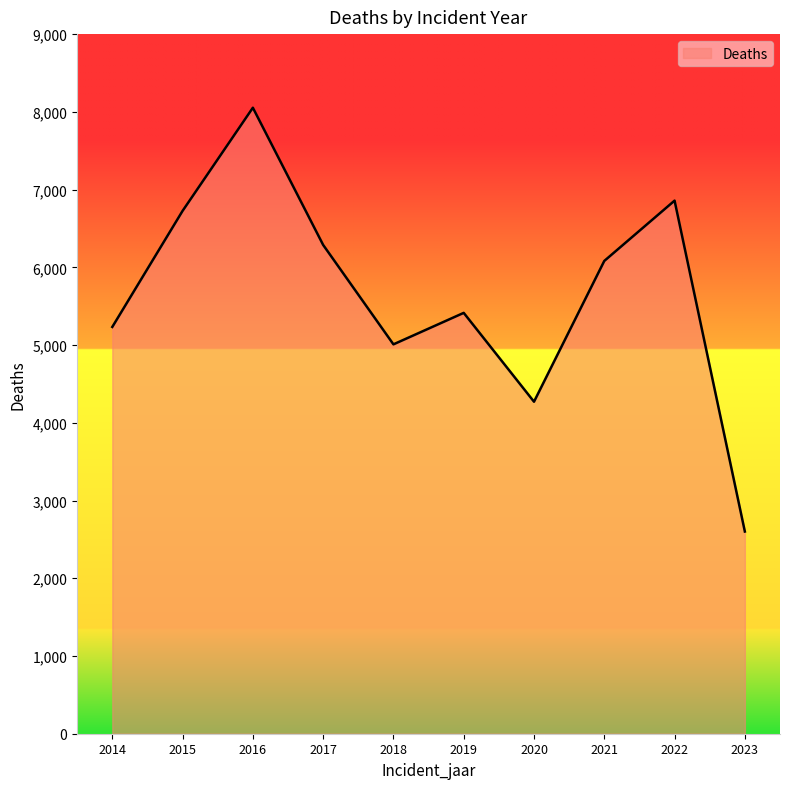

Rank the categories by value from lowest to highest.

2023, 2020, 2018, 2014, 2019, 2021, 2017, 2015, 2022, 2016